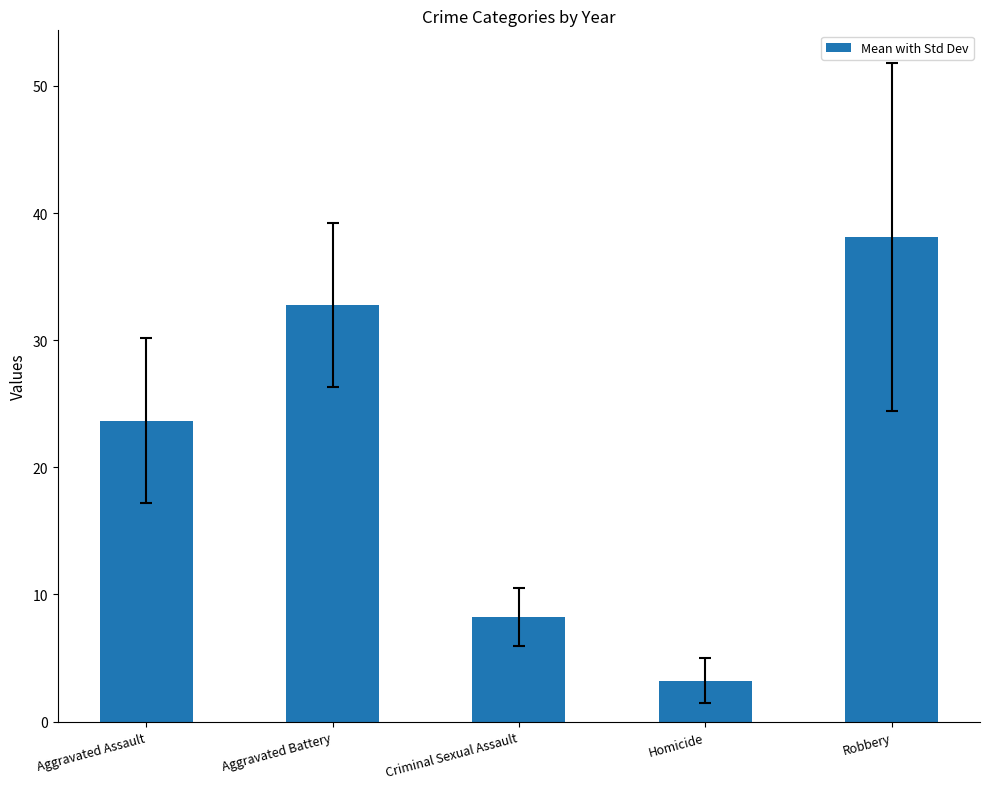

List the labels in order of value, largest first.

Robbery, Aggravated Battery, Aggravated Assault, Criminal Sexual Assault, Homicide